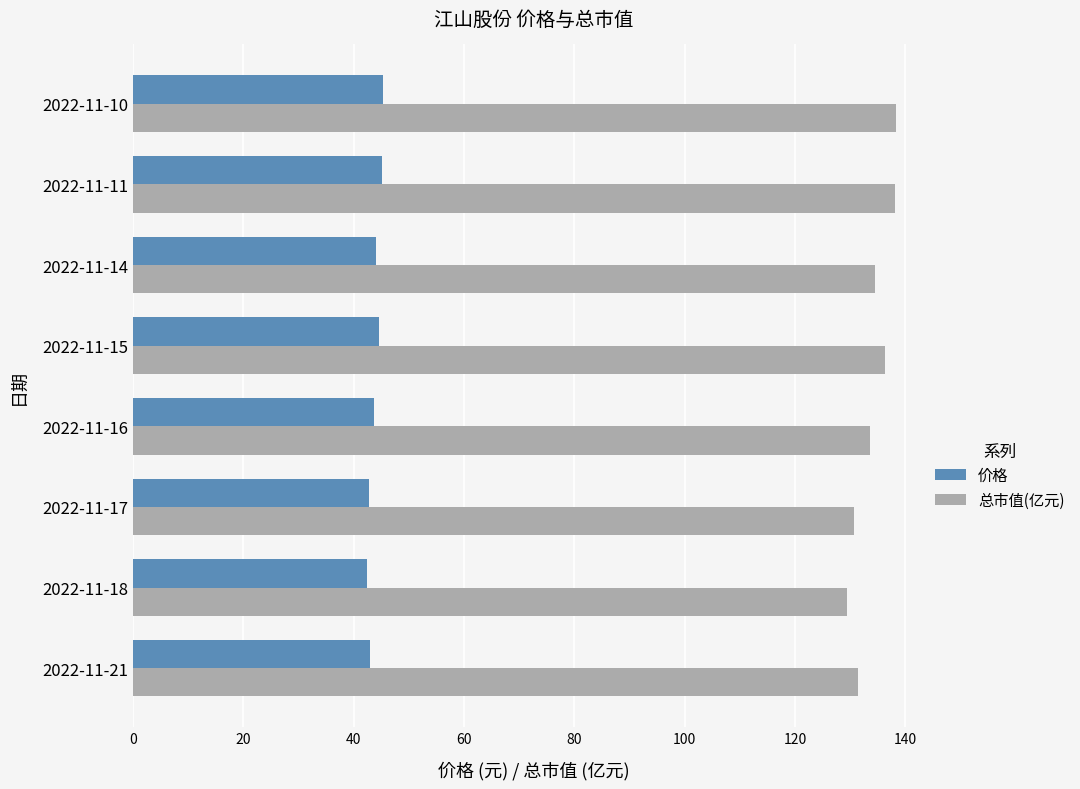

At how many categories does at least one series exceed 70?

8